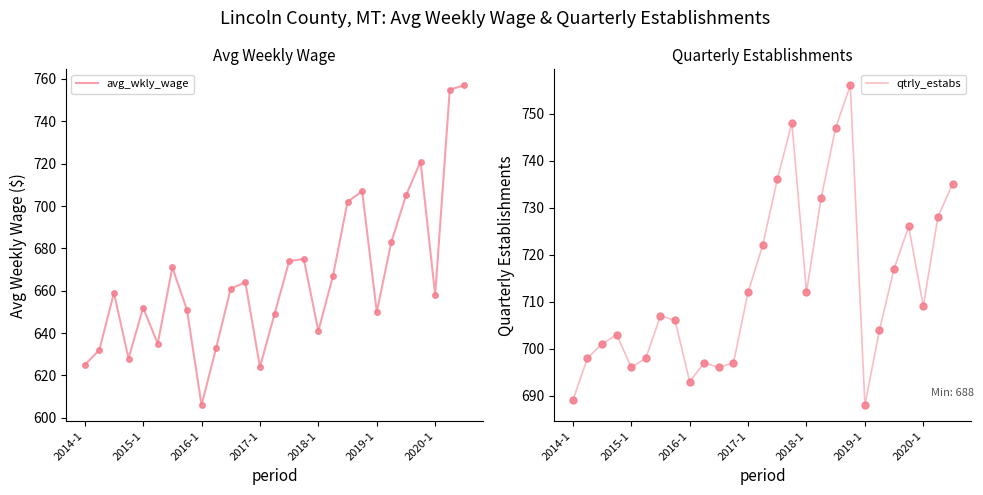

Reading right to left, extract all data points from this chart.

avg_wkly_wage: 757	755	658	721	705	683	650	707	702	667	641	675	674	649	624	664	661	633	606	651	671	635	652	628	659	632	625
qtrly_estabs: 735	728	709	726	717	704	688	756	747	732	712	748	736	722	712	697	696	697	693	706	707	698	696	703	701	698	689